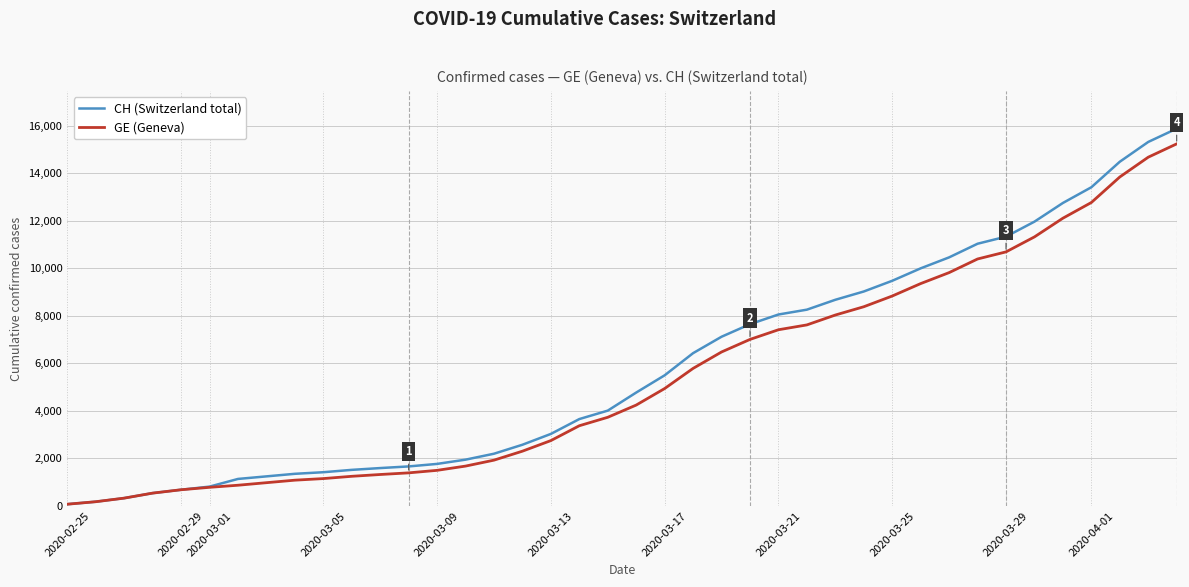

What is the highest value of the CH (Switzerland total) series?

15888